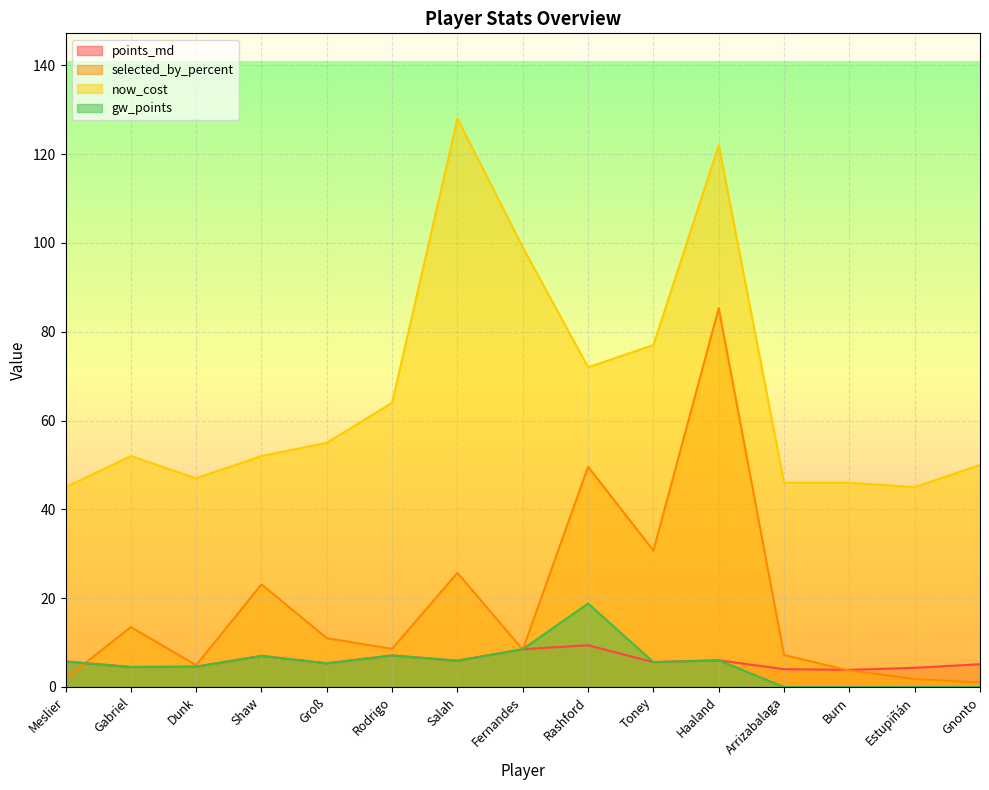

Where is the first local maximum for now_cost?

Gabriel